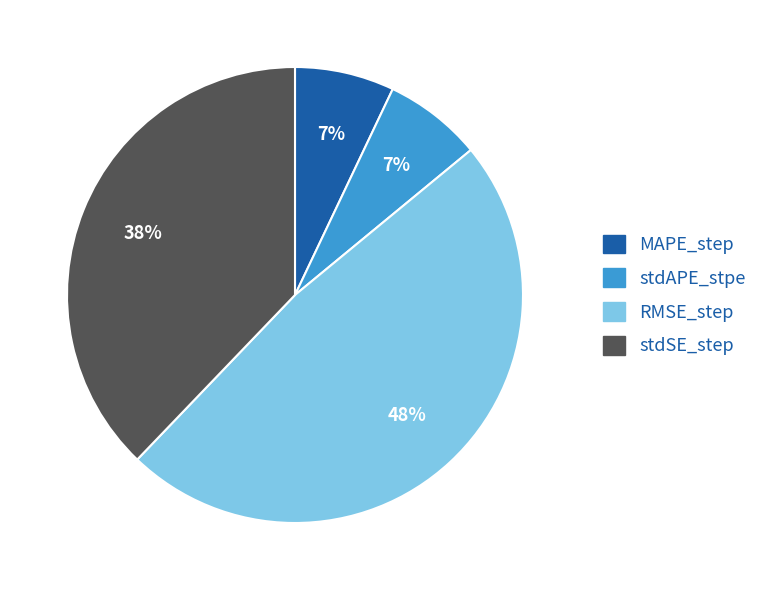

To the nearest percent, what portion does stdSE_step represent?

38%